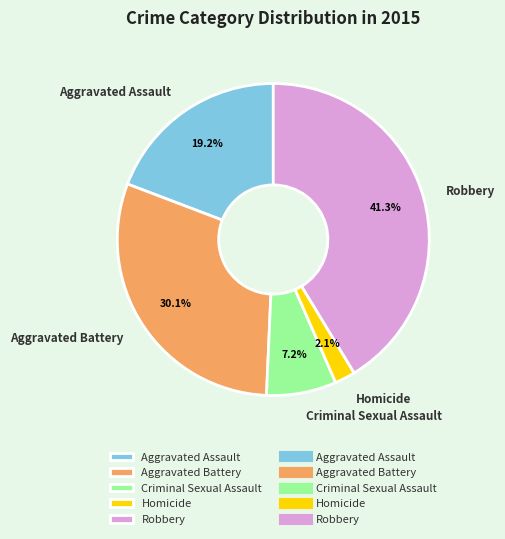

Do Robbery and Homicide together represent more than half of the pie?

No